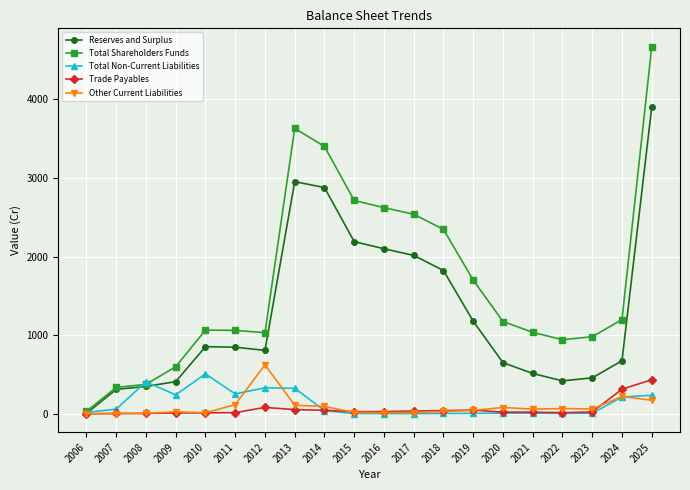

What is the value of the Reserves and Surplus point at the 8th from the left?

2954.5